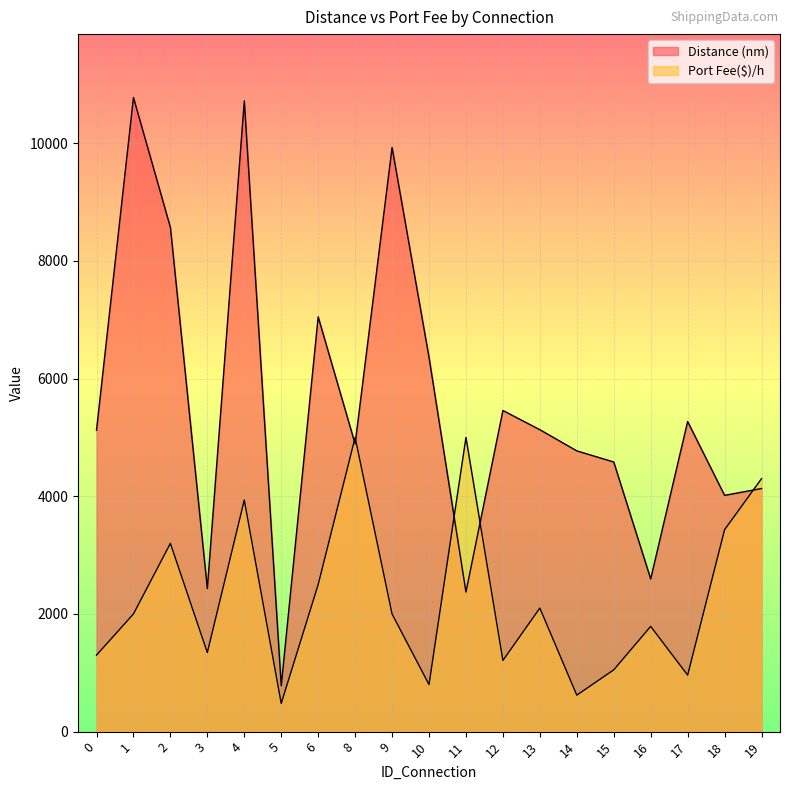

Which series has the widest spread of values?

Distance (nm)